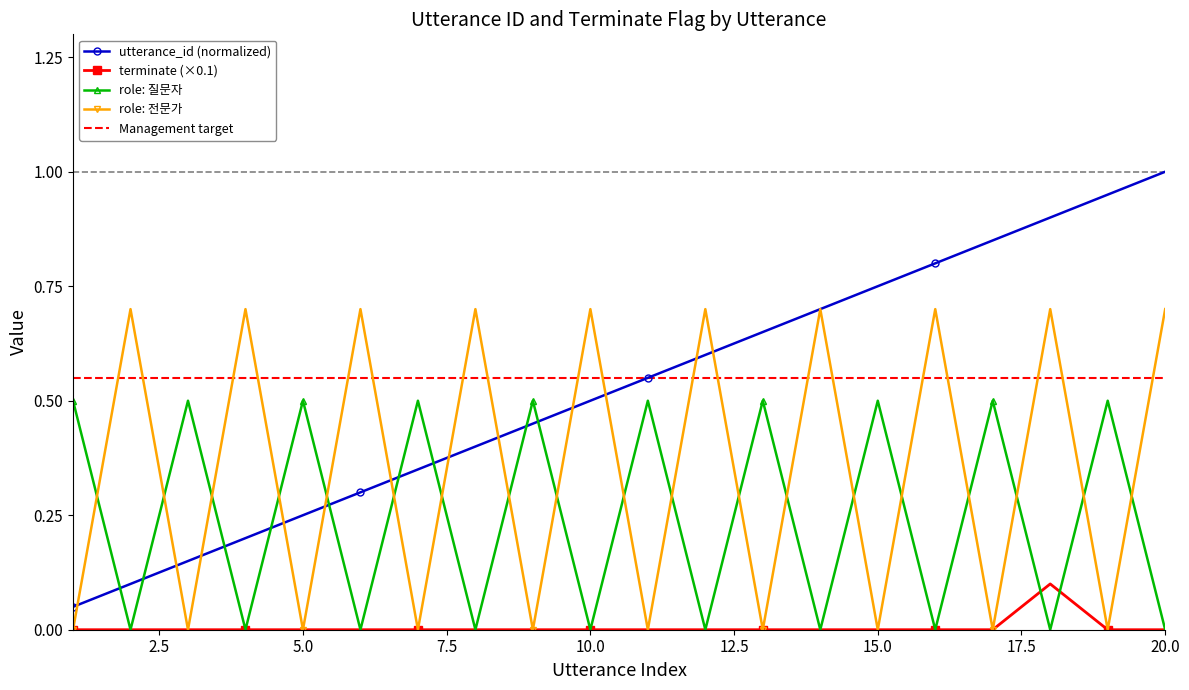

What is the maximum value for utterance_id (normalized)?

1.0